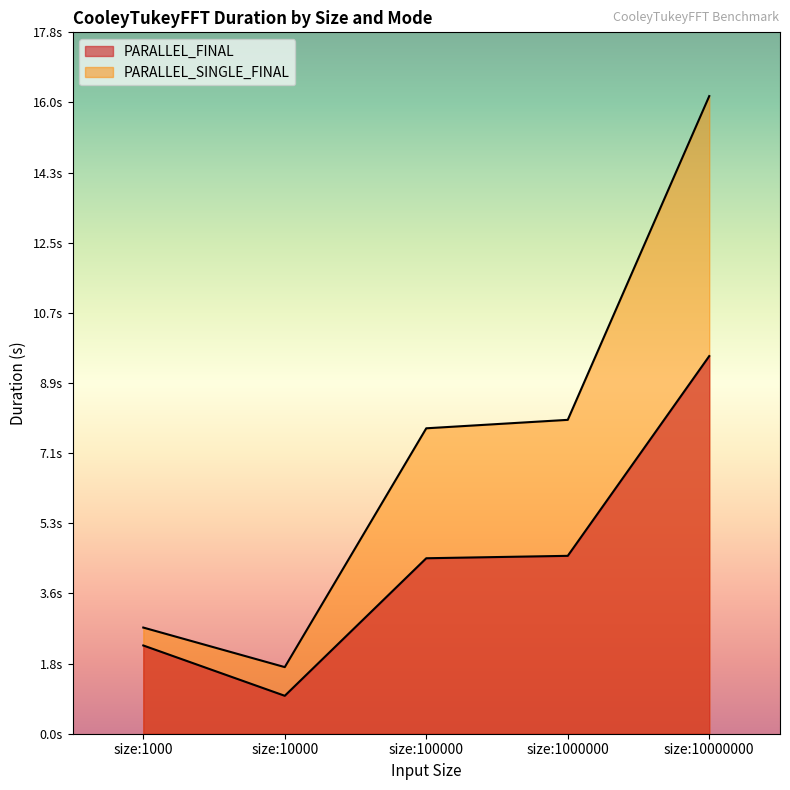

Rank the series at size:100000 from highest to lowest value.

PARALLEL_SINGLE_FINAL, PARALLEL_FINAL